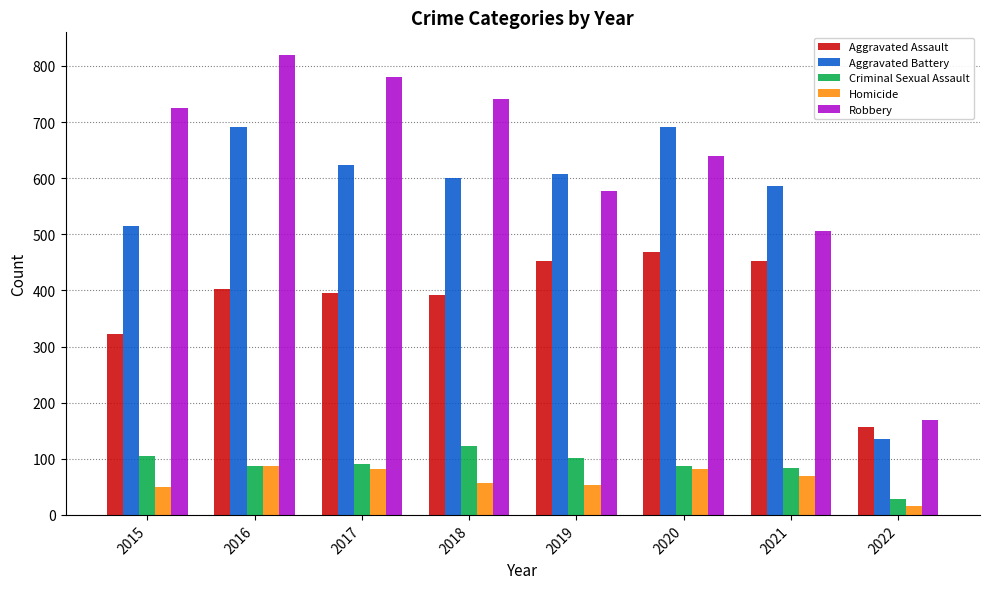

What is the difference between the maximum and minimum values in the Homicide series?

71